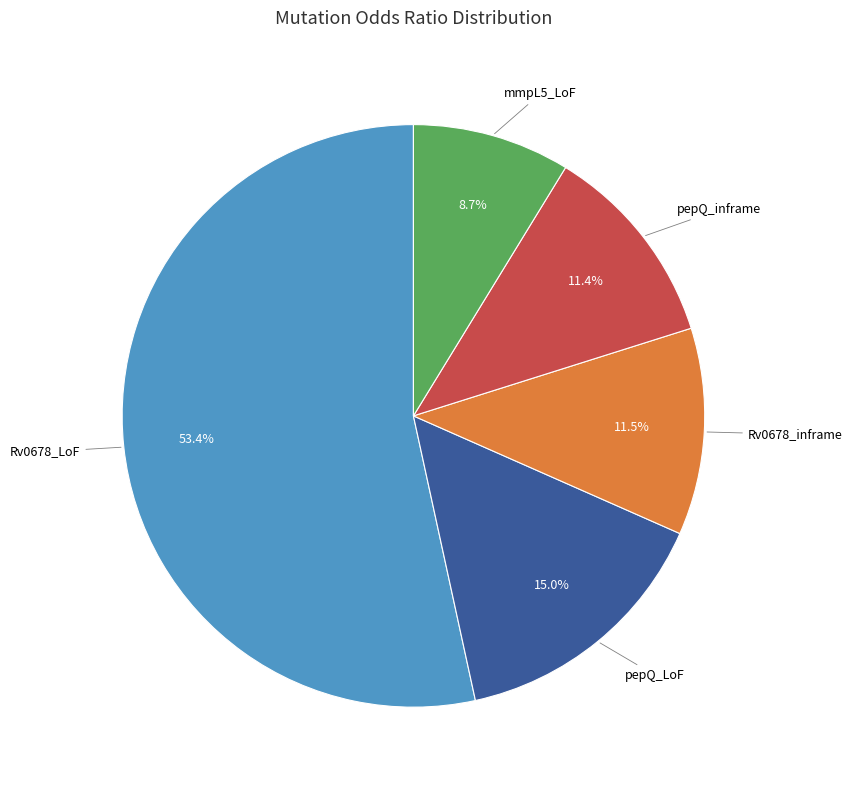

The pepQ_inframe slice represents 4% of the pie. True or false?

False